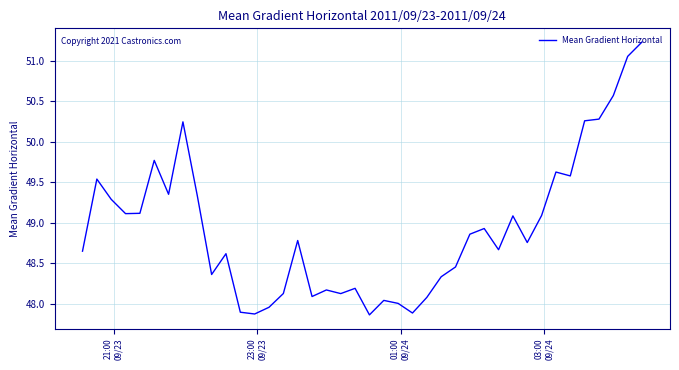

What is the sum of all values?

1957.2